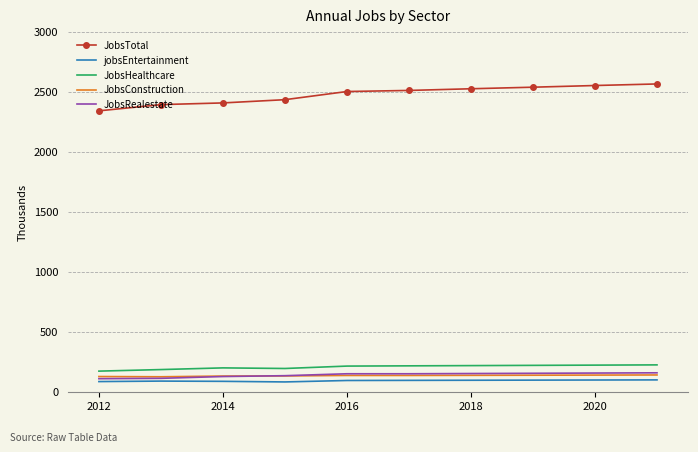

What is the maximum value shown in the chart?

2564